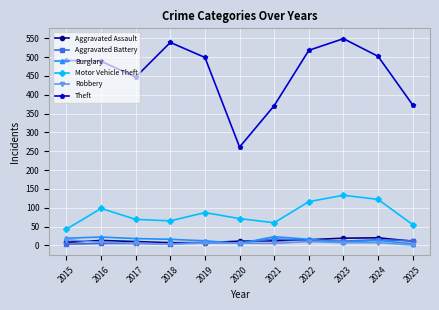

Read the Aggravated Assault value at 2023, to the nearest 5.

20